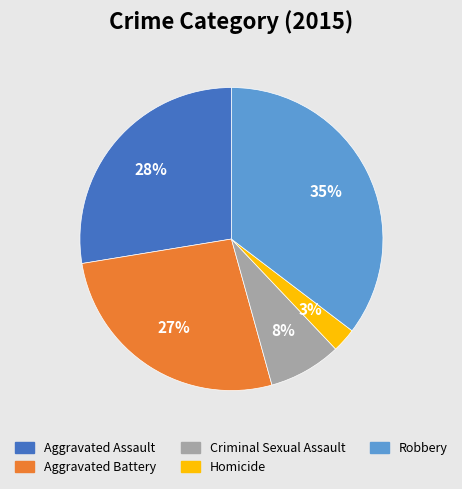

Is Criminal Sexual Assault the majority of the pie?

No